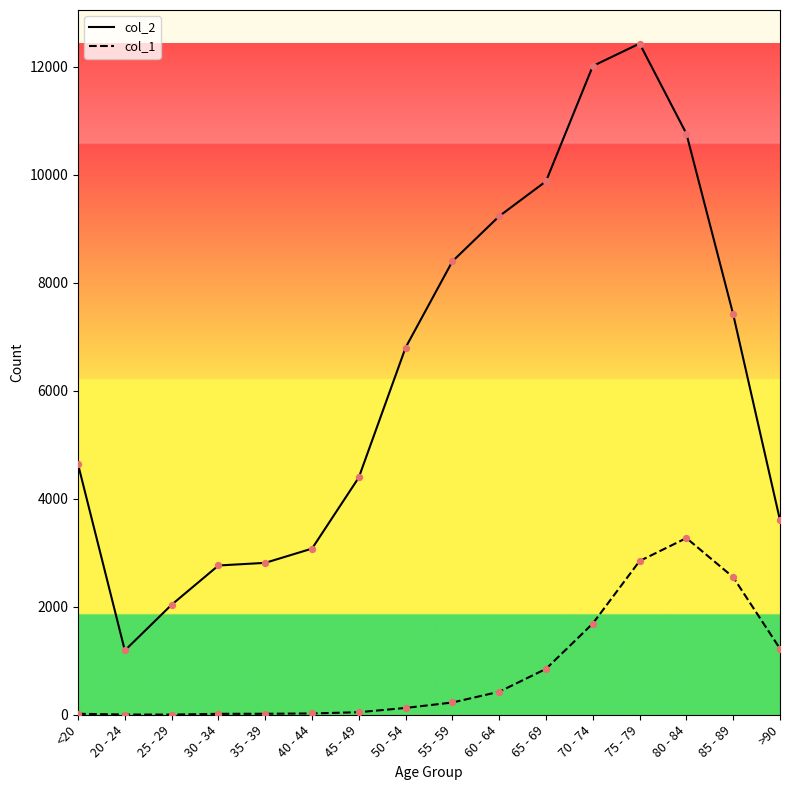

Is the value of col_2 at >90 greater than the value of col_1 at 40 - 44?

Yes